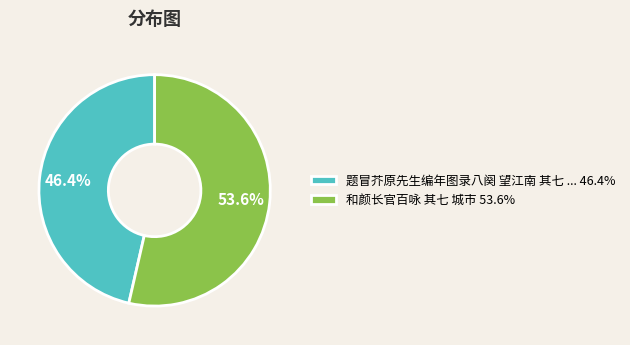

Between 和颜长官百咏 其七 城市 53.6% and 题冒芥原先生编年图录八阕 望江南 其七 ... 46.4%, which is larger?

和颜长官百咏 其七 城市 53.6%